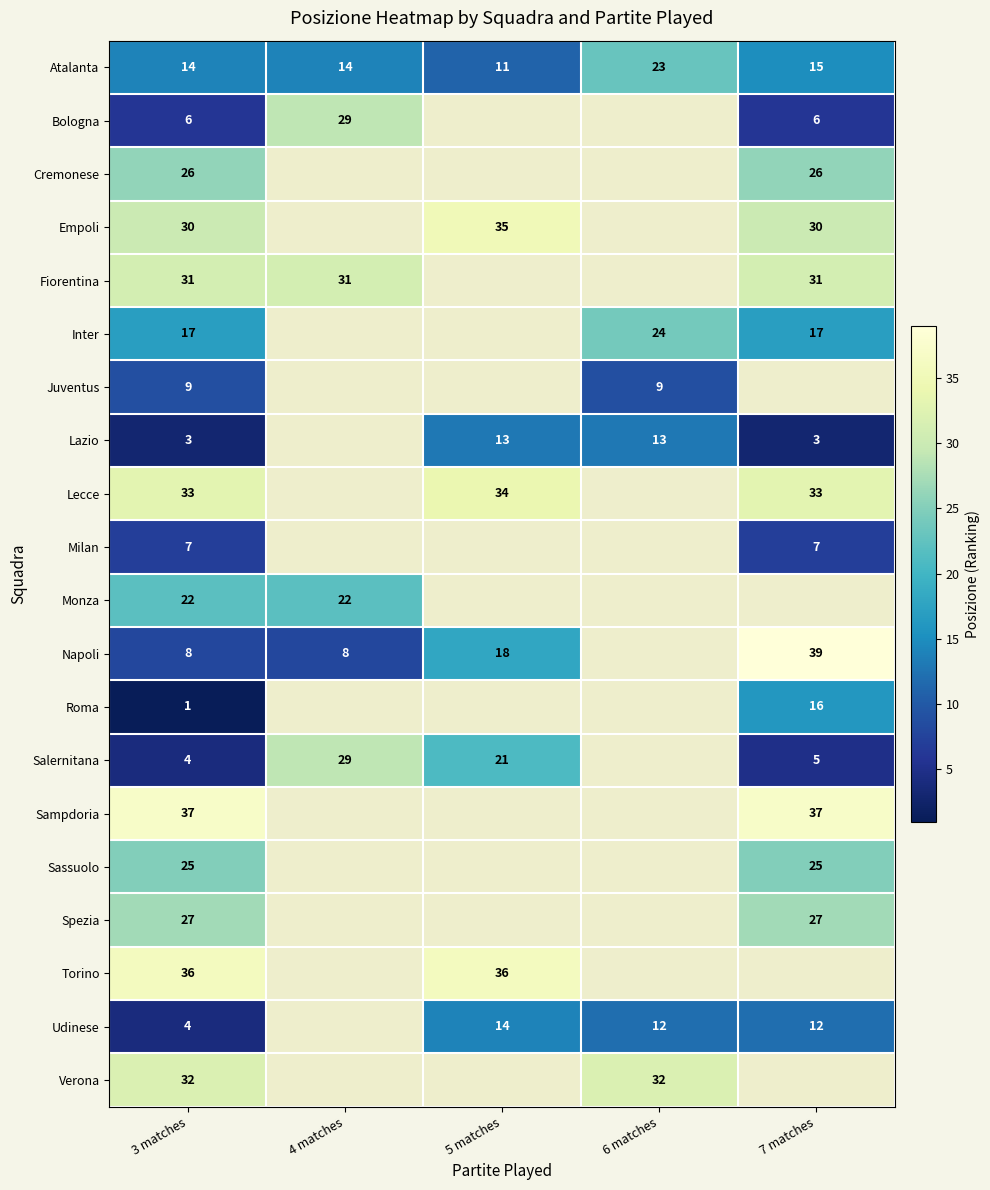

How many categories are shown in the chart?

5